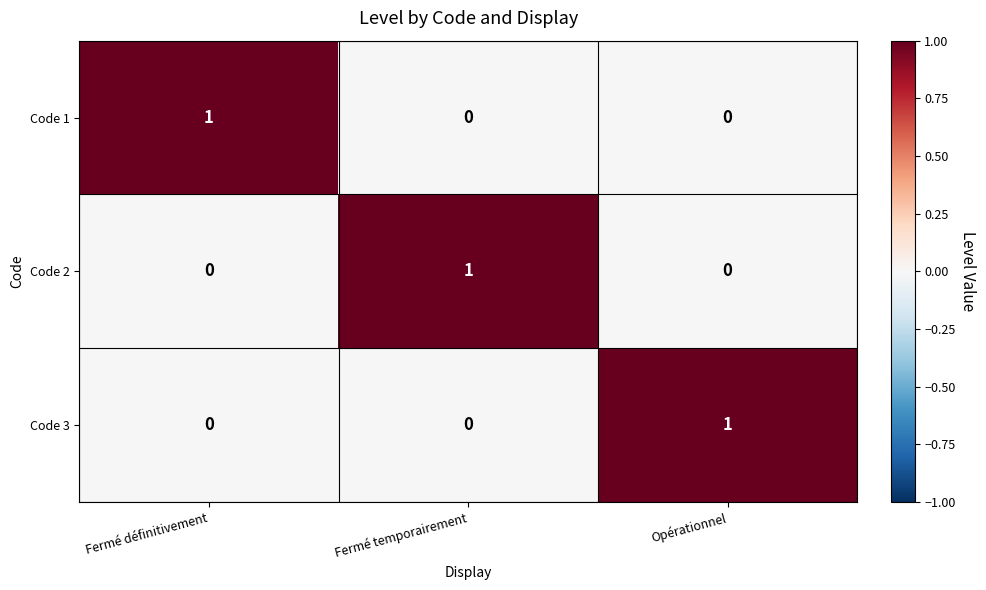

What is the spread (max minus min) of values at Opérationnel?

1